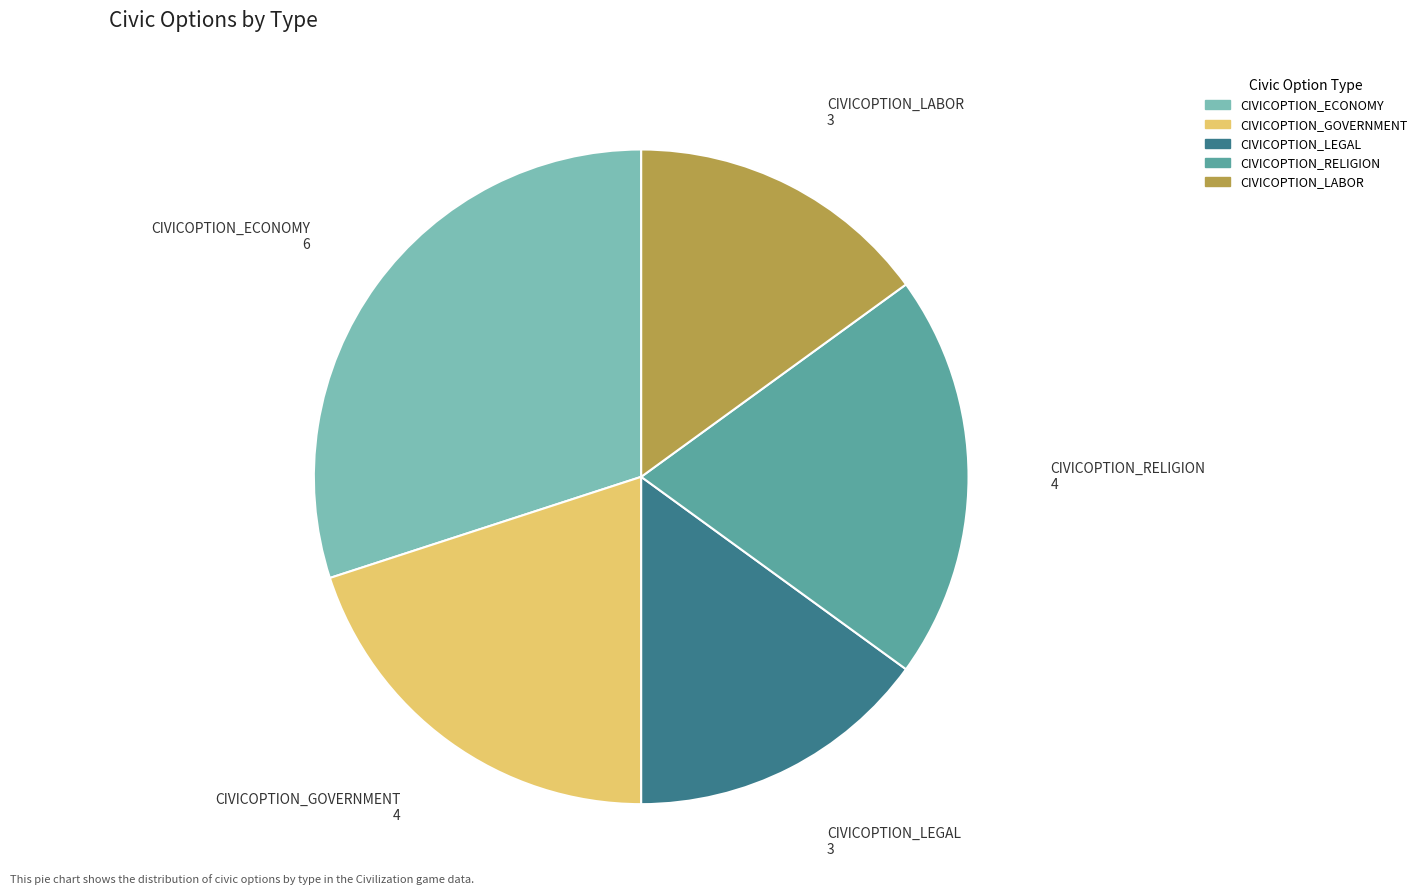

How many segments does this pie chart have?

5